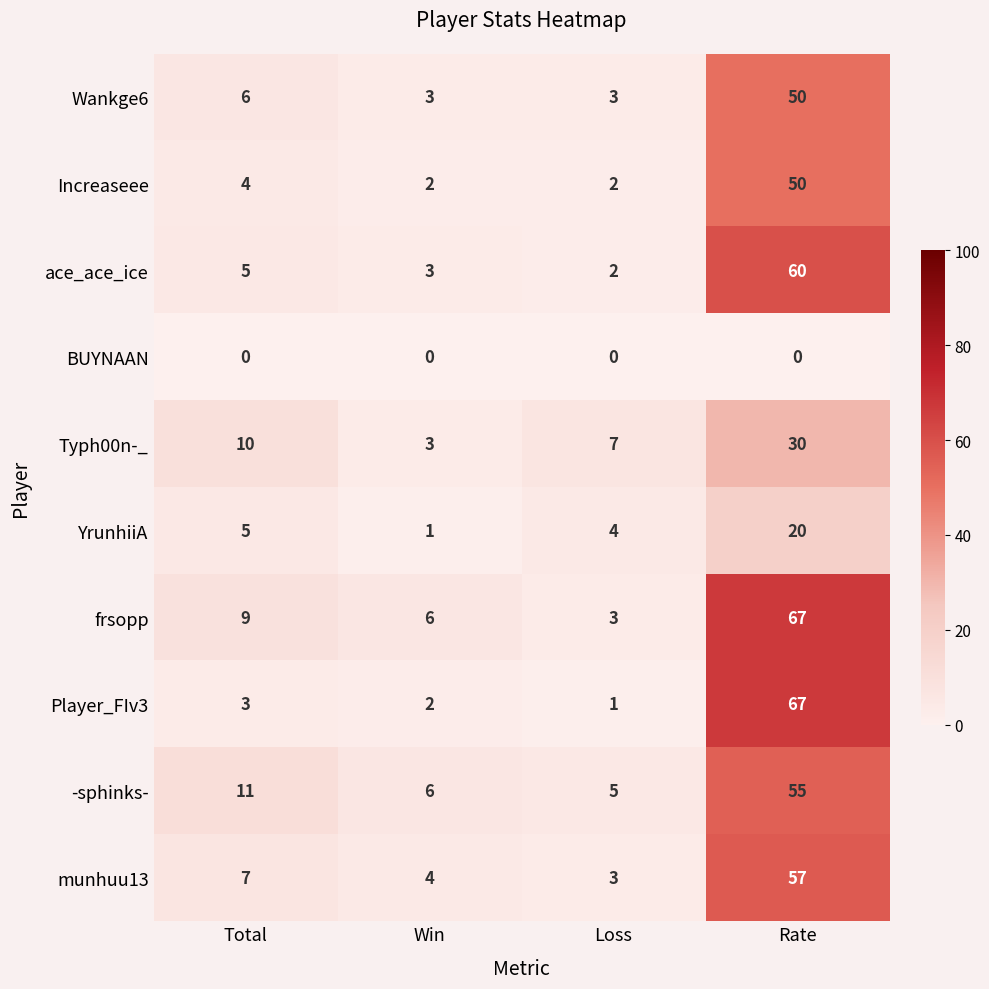

At which label does ace_ace_ice reach its peak?

Rate